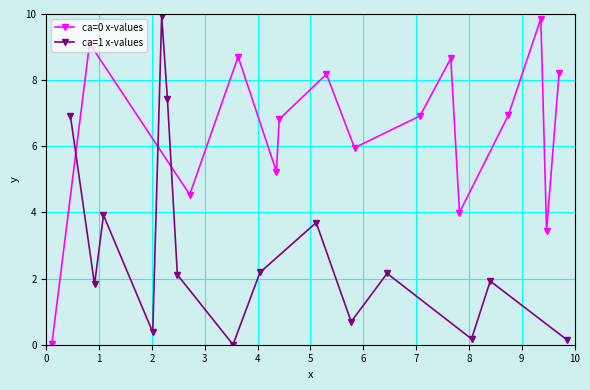

What is the value of the ca=0 x-values point at the 8th from the left?

6.0